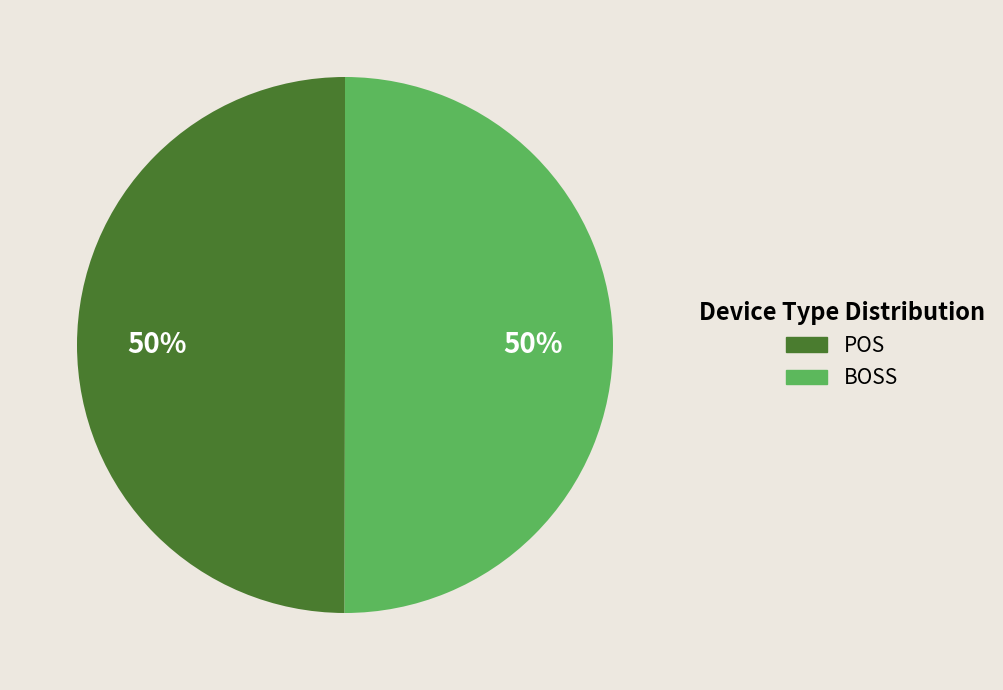

Combined, do POS and BOSS account for over 50%?

Yes